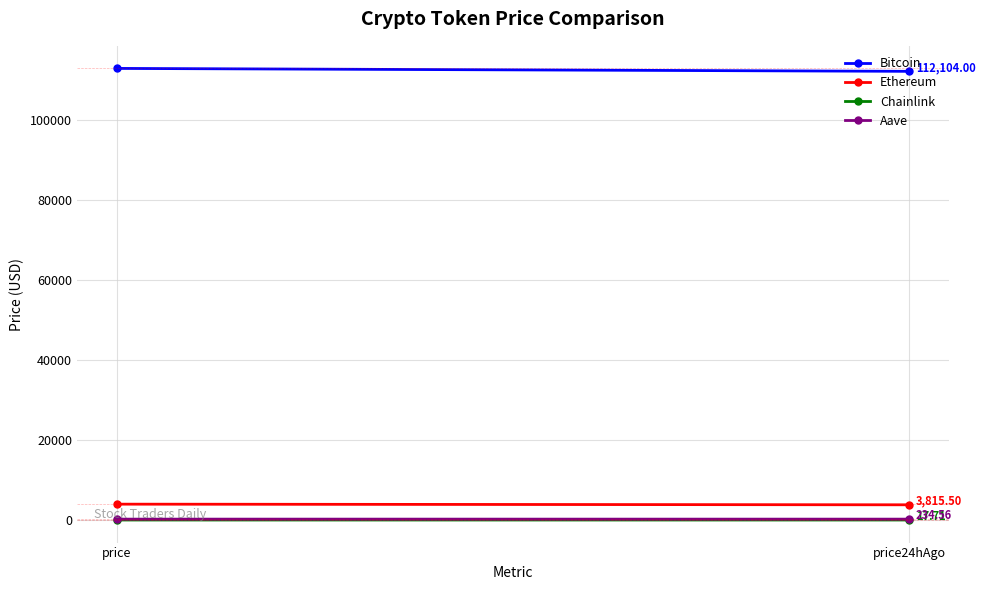

Count the number of data series in this chart.

4